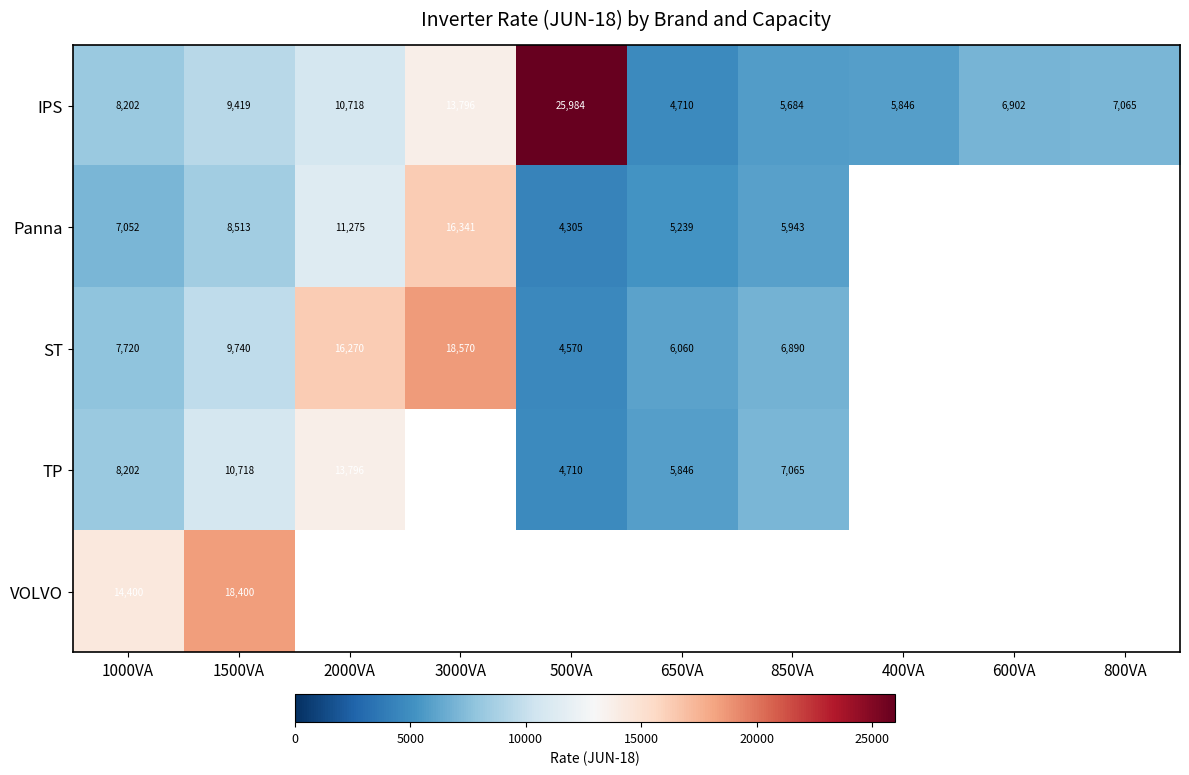

What is the minimum value for IPS?

4710